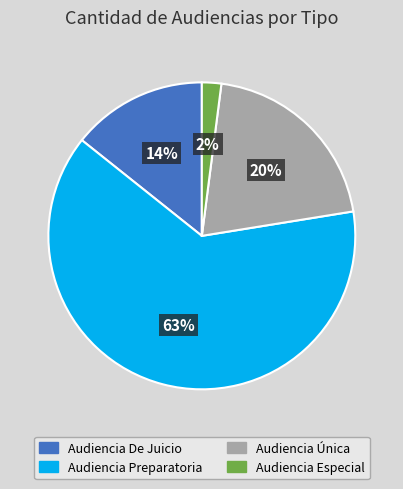

To the nearest percent, what is the combined percentage of Audiencia De Juicio and Audiencia Preparatoria?

78%